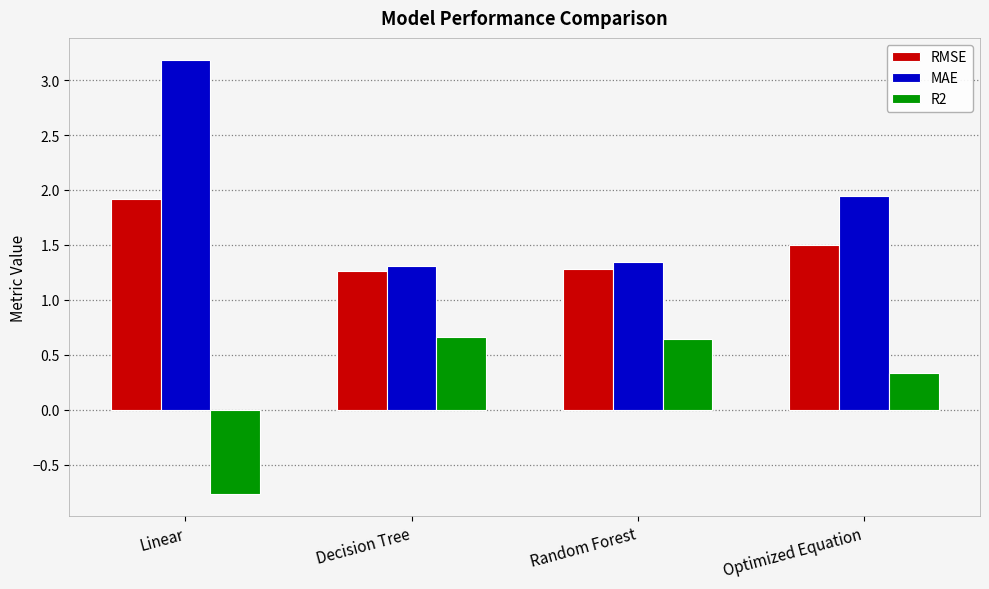

At which label is MAE closest to 2?

Optimized Equation